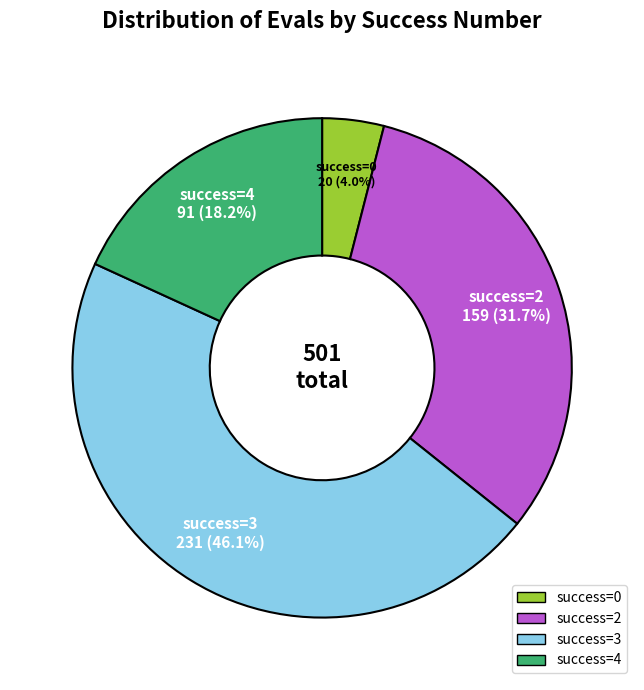

Which has a higher value, success=0 or success=2?

success=2